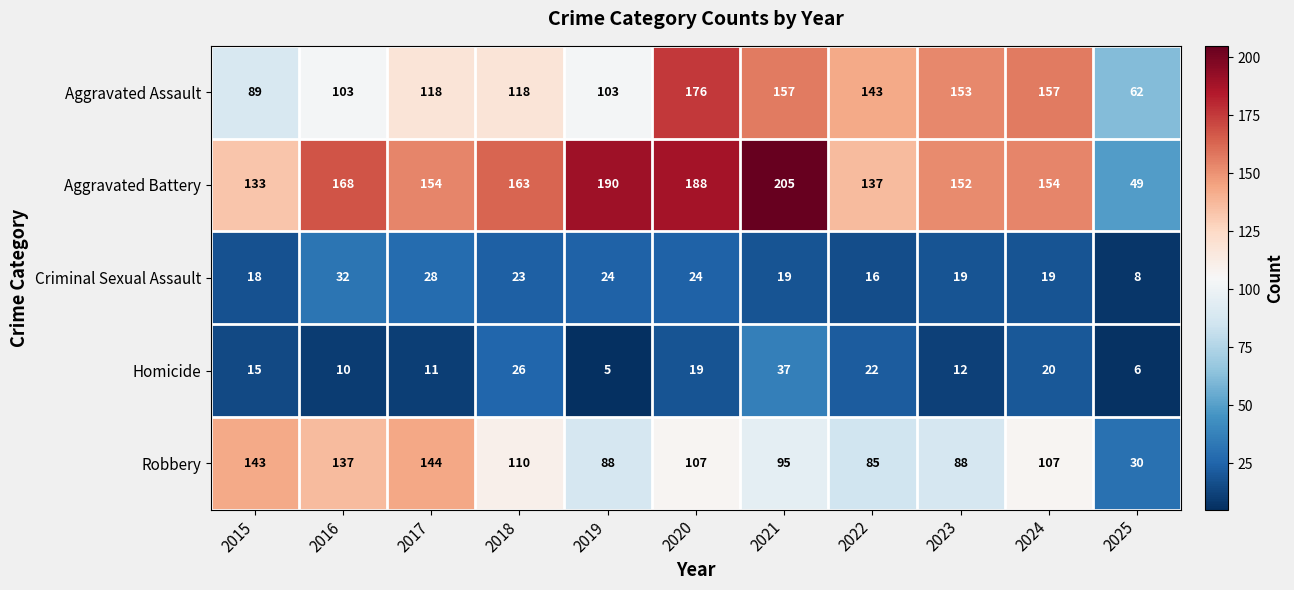

Rank the series at 2024 from lowest to highest value.

Criminal Sexual Assault, Homicide, Robbery, Aggravated Battery, Aggravated Assault